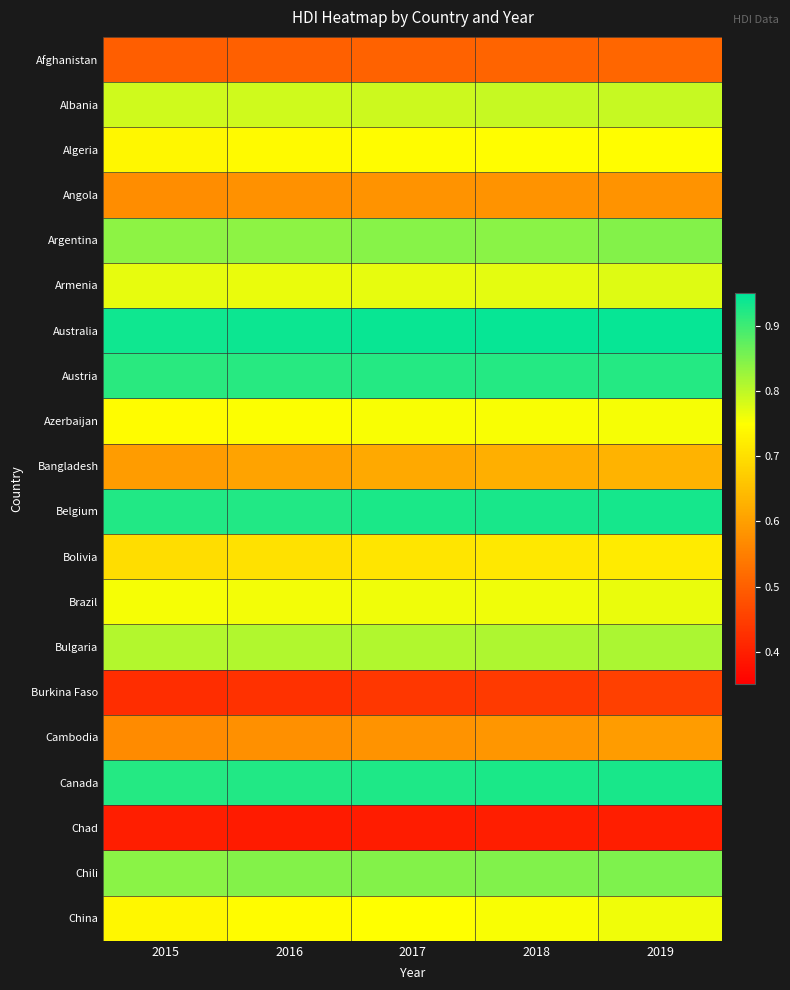

At how many categories does at least one series exceed 0?

5